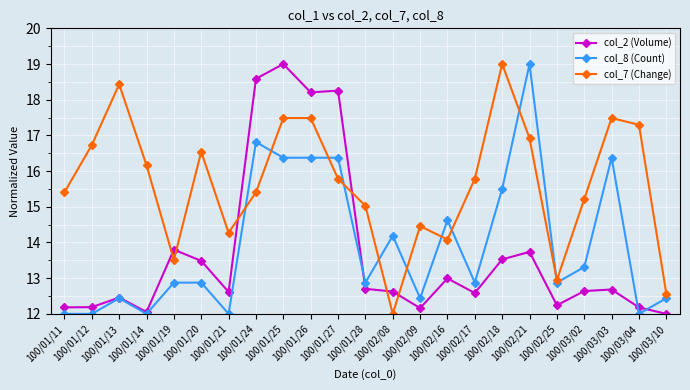

After their last crossing, which series has the higher values: col_7 (Change) or col_2 (Volume)?

col_7 (Change)